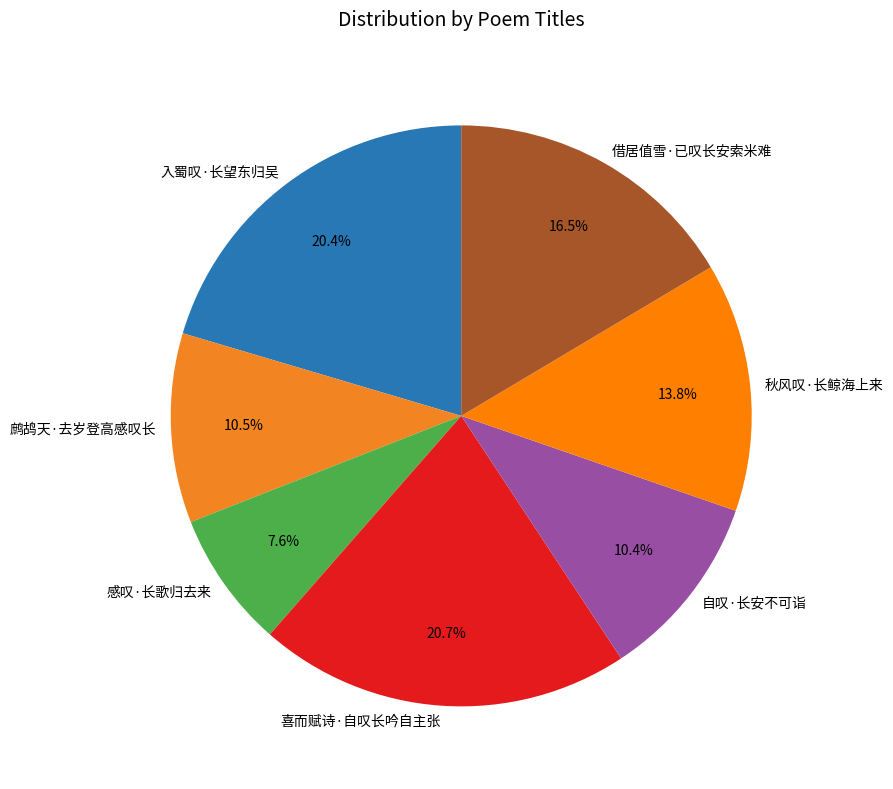

True or false: 借居值雪·已叹长安索米难 accounts for 9% of the total.

False